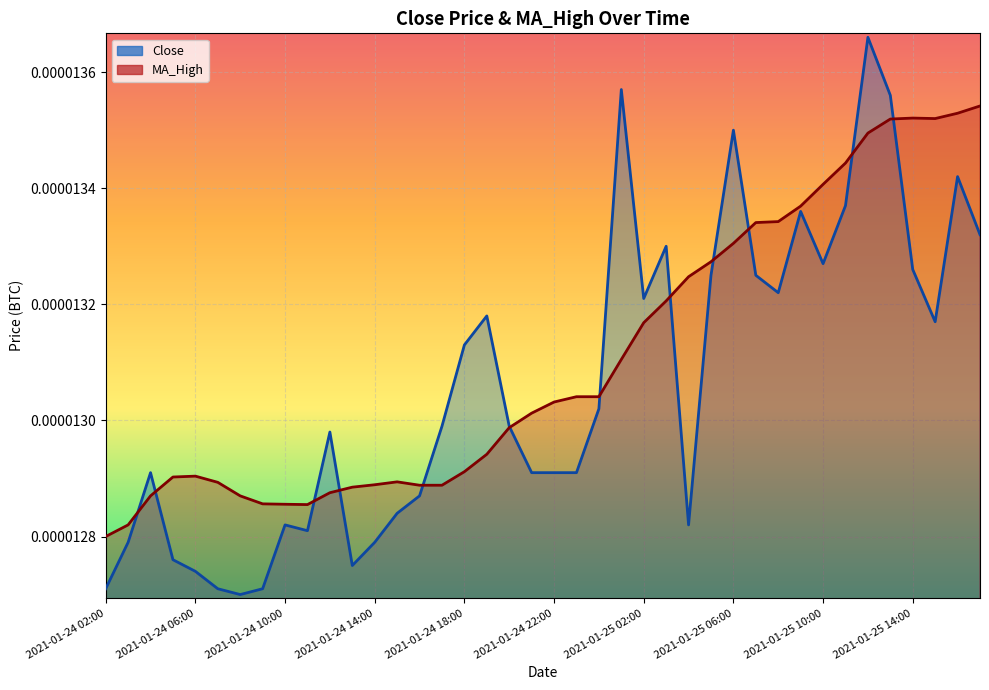

Is it true that MA_High equals 0.0 at 2021-01-25 00:00?

False